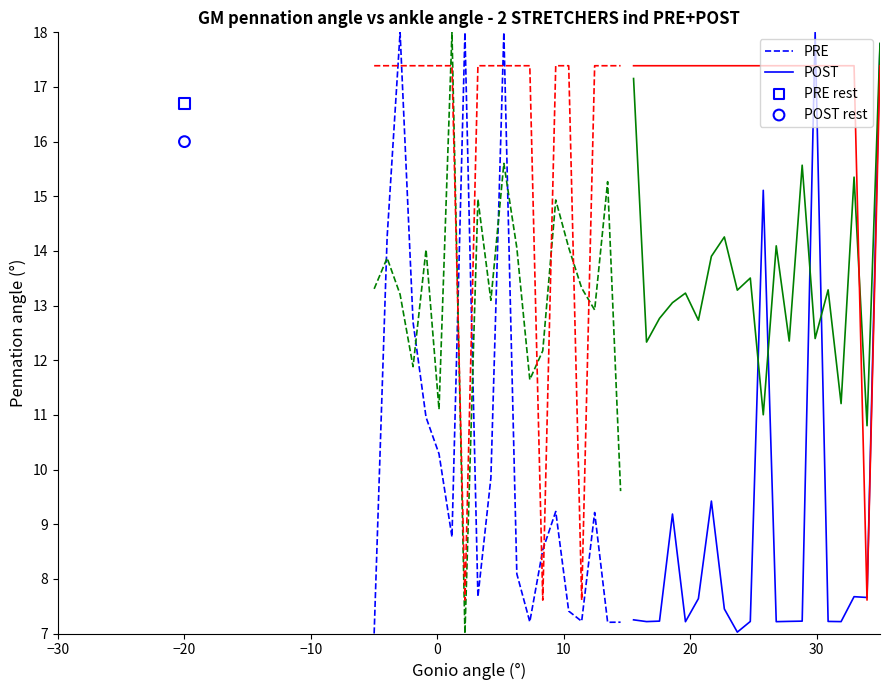

Which series contains the lowest Y value?

PRE